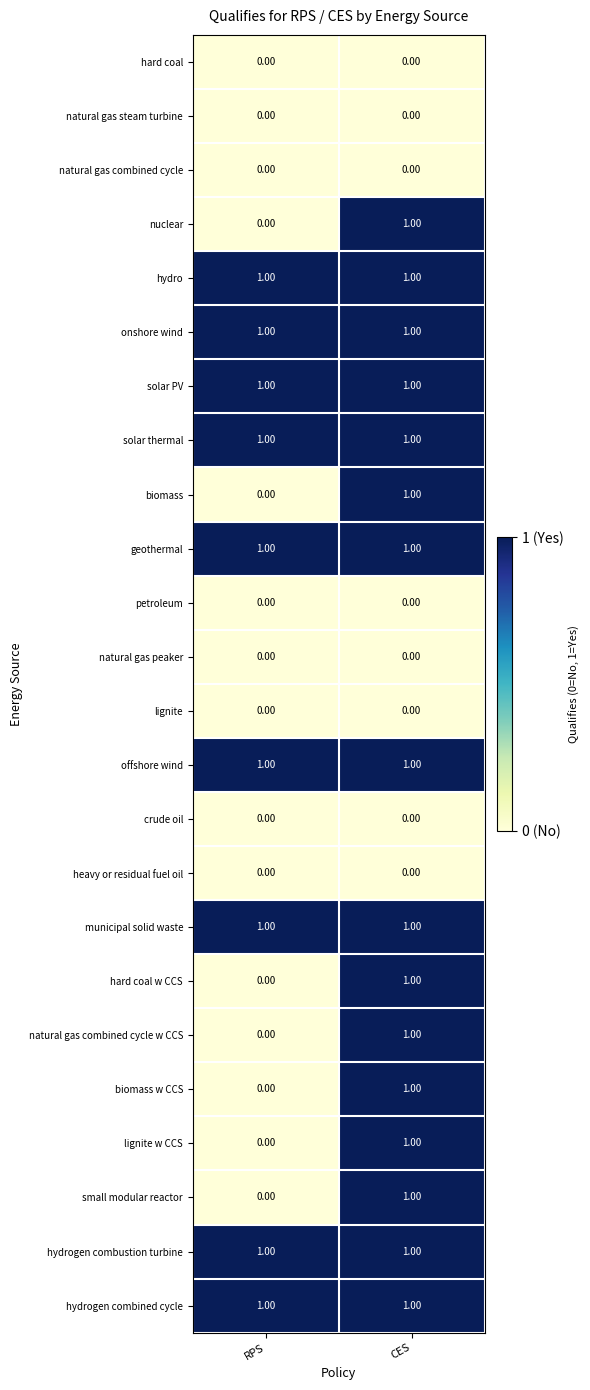

What is the spread (max minus min) of values at RPS?

1